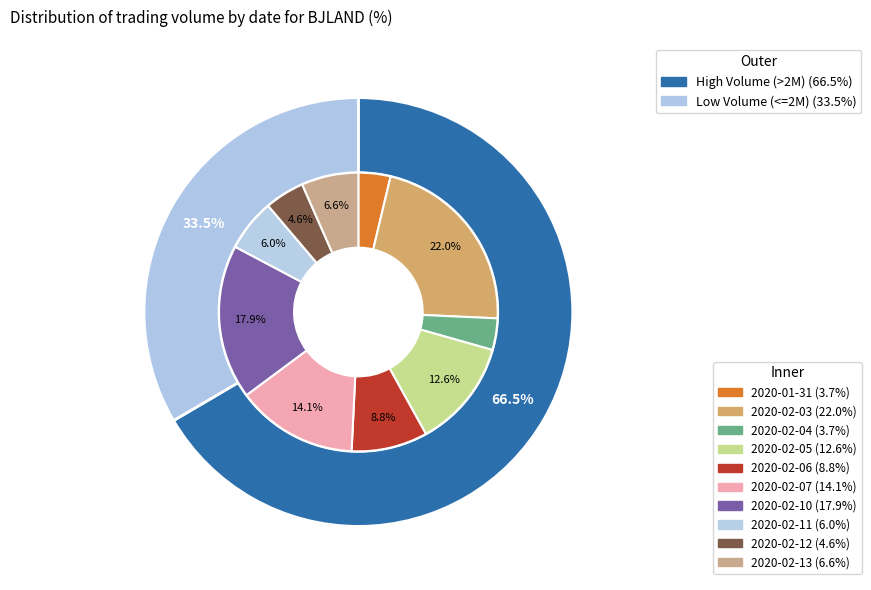

Do 2020-02-06 and 2020-02-07 together represent more than half of the pie?

No